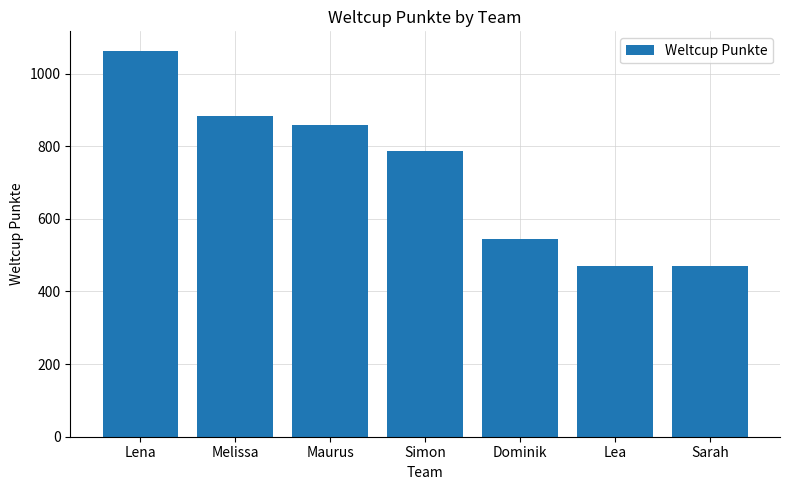

Which category has the highest value across all series?

Lena